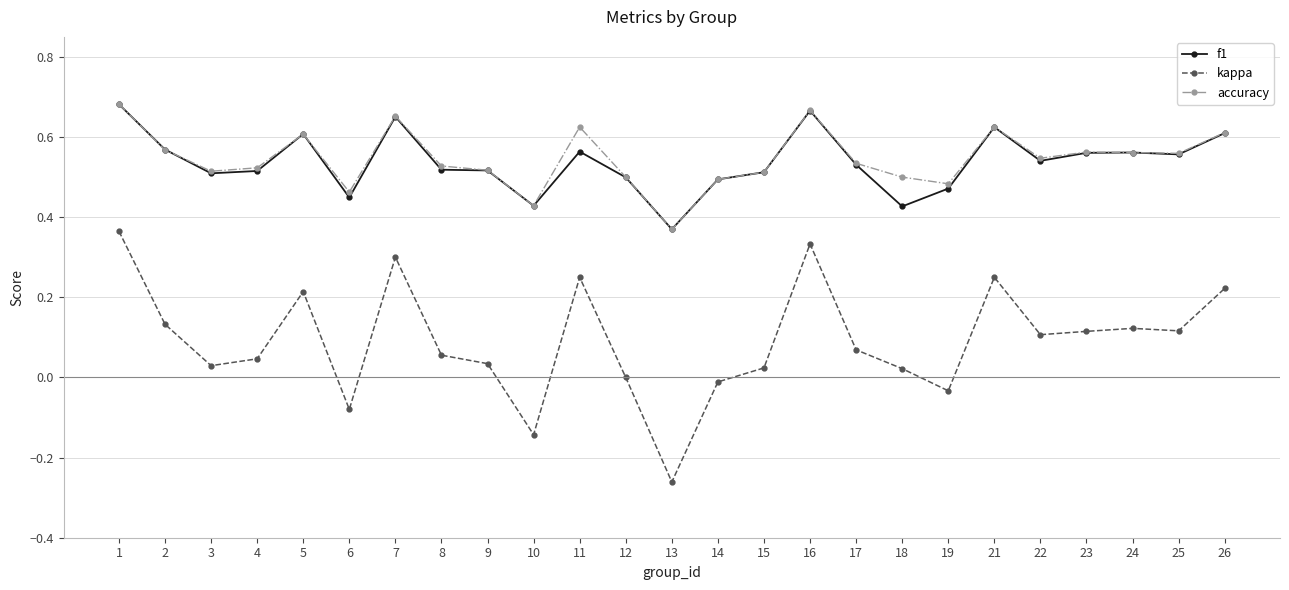

What is the total value across all series at 23?

1.2